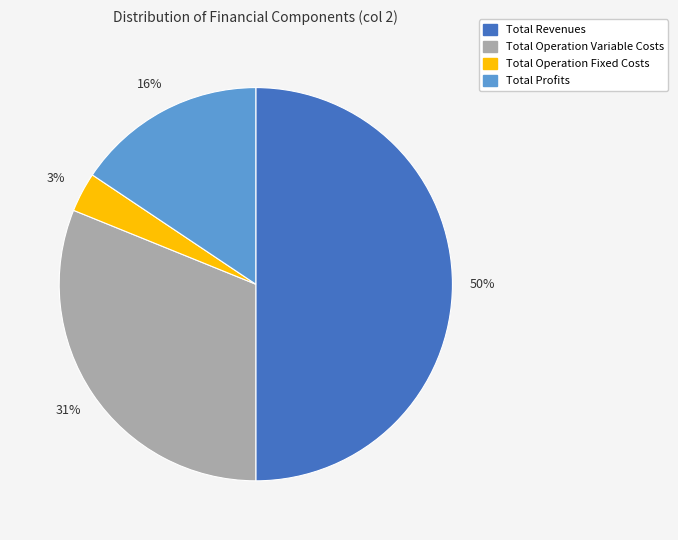

To the nearest percent, what percentage of the pie is Total Profits?

16%